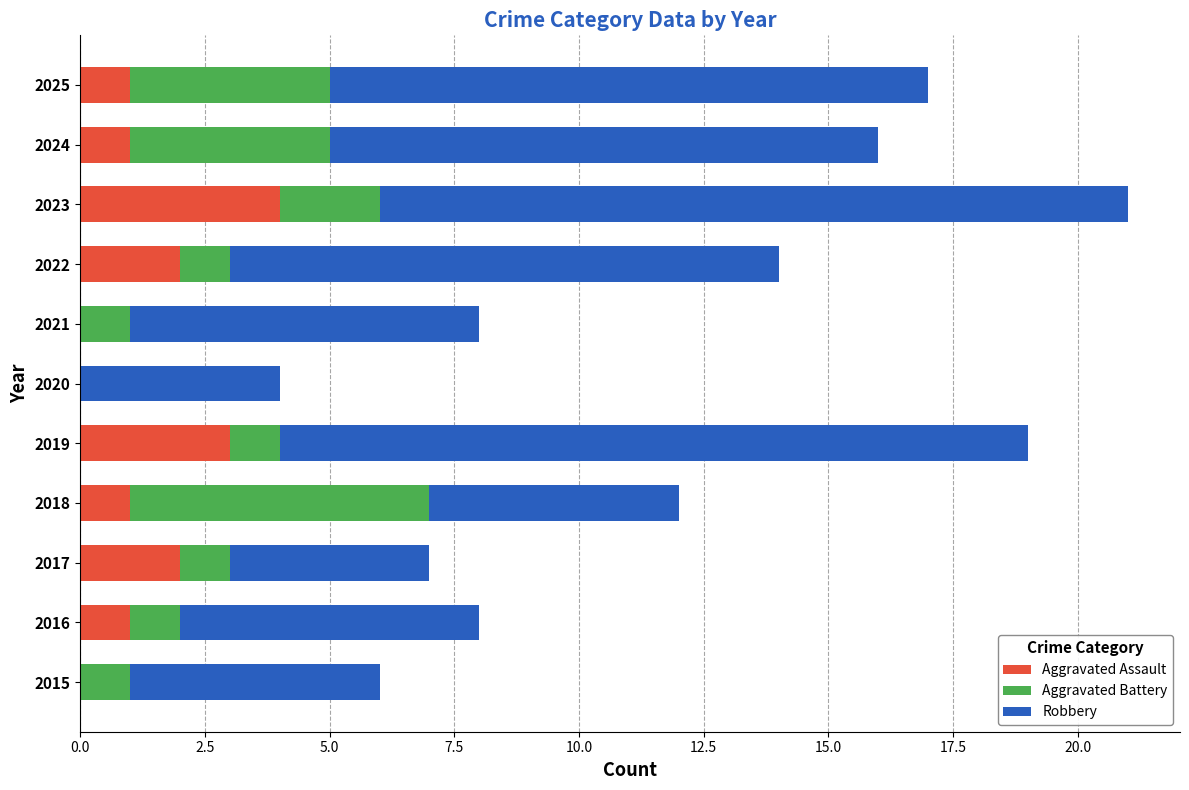

At which category is the sum across all series the highest?

2023